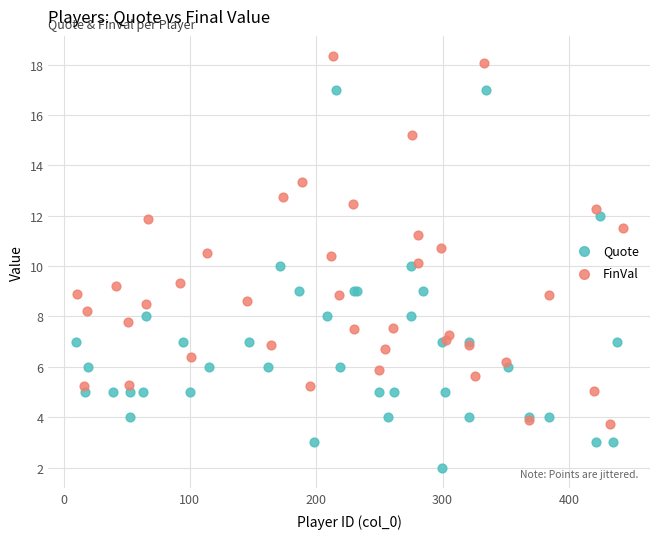

Which series has the largest Y range (max minus min)?

Quote